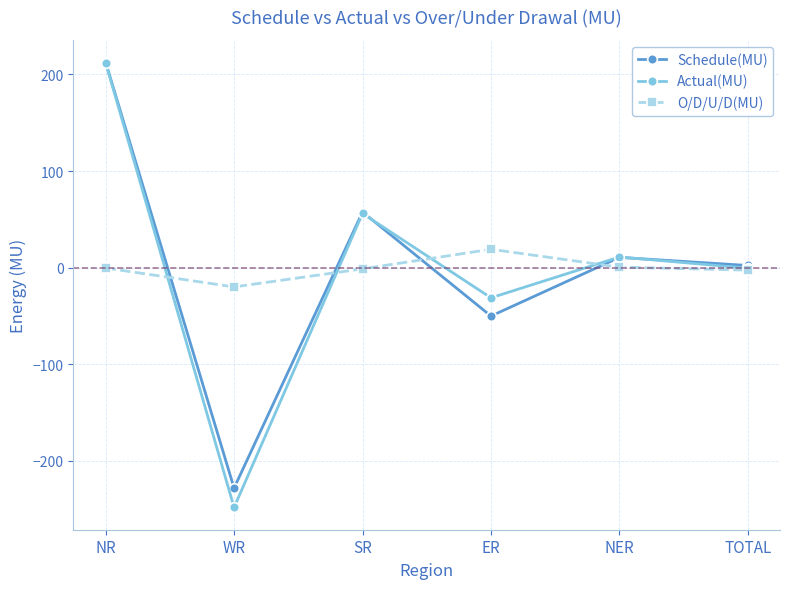

What are all the series names shown in the legend?

Schedule(MU), Actual(MU), O/D/U/D(MU)